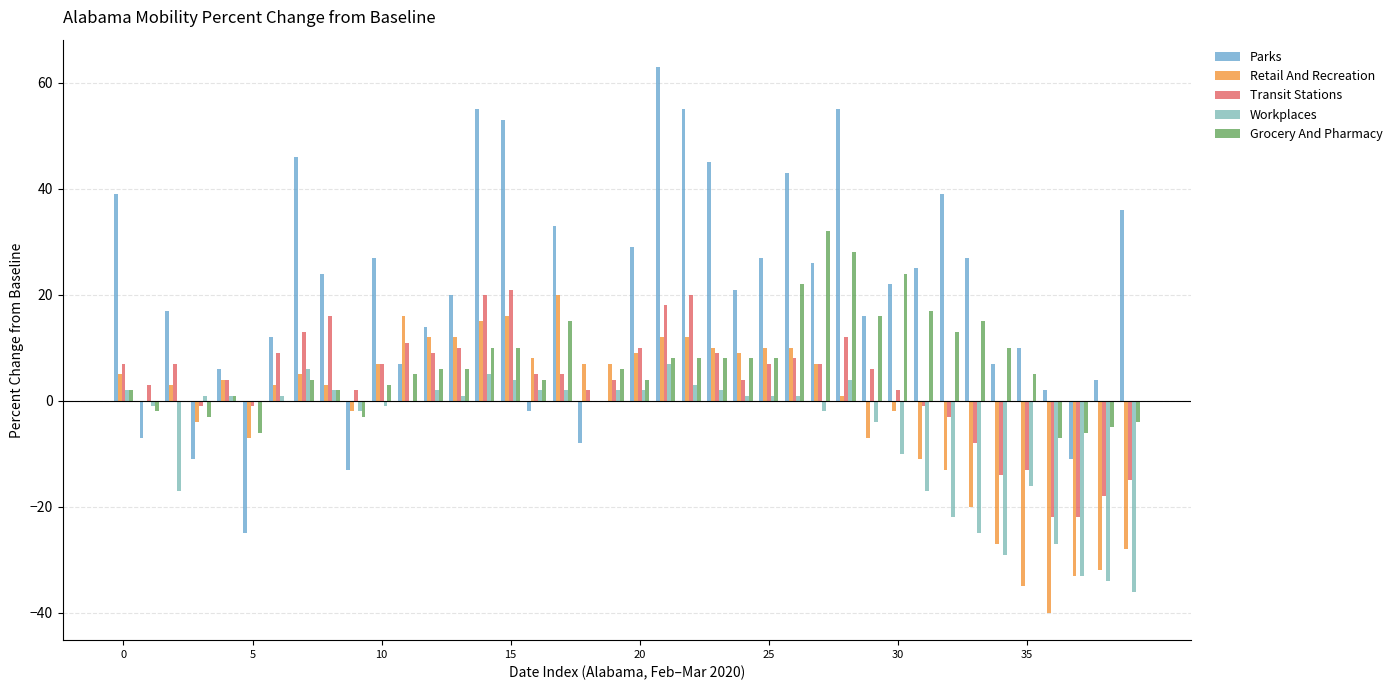

What is the sum of all Parks values?

828